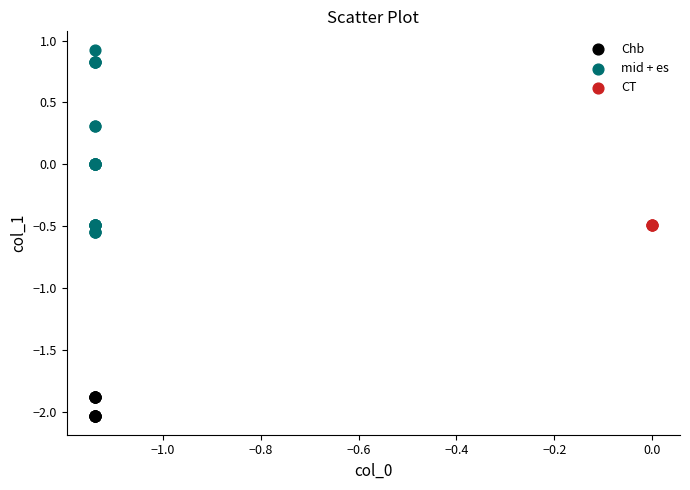

What are all the series names shown in the legend?

Chb, mid + es, CT